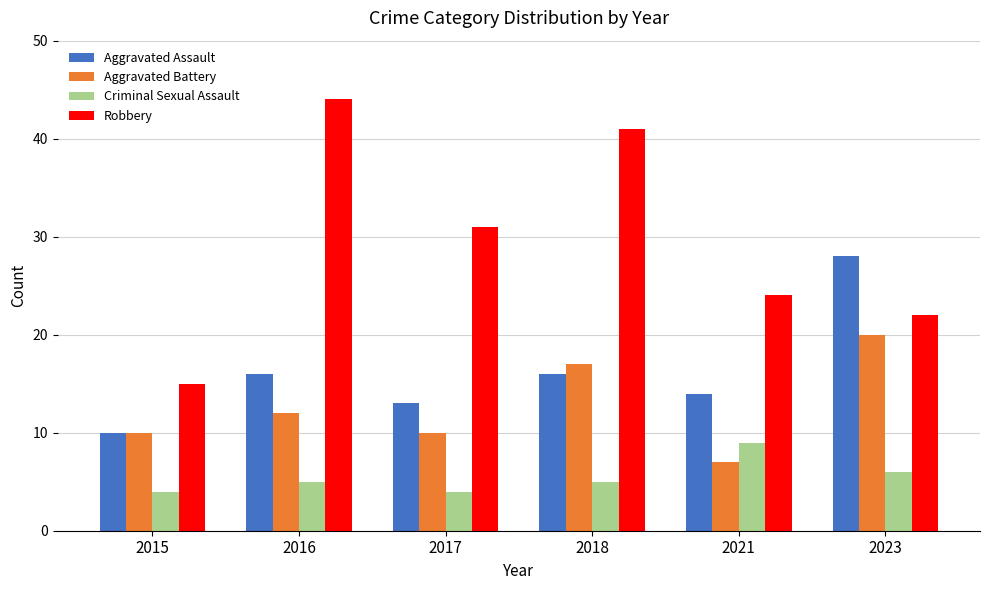

What are all the series names shown in the legend?

Aggravated Assault, Aggravated Battery, Criminal Sexual Assault, Robbery